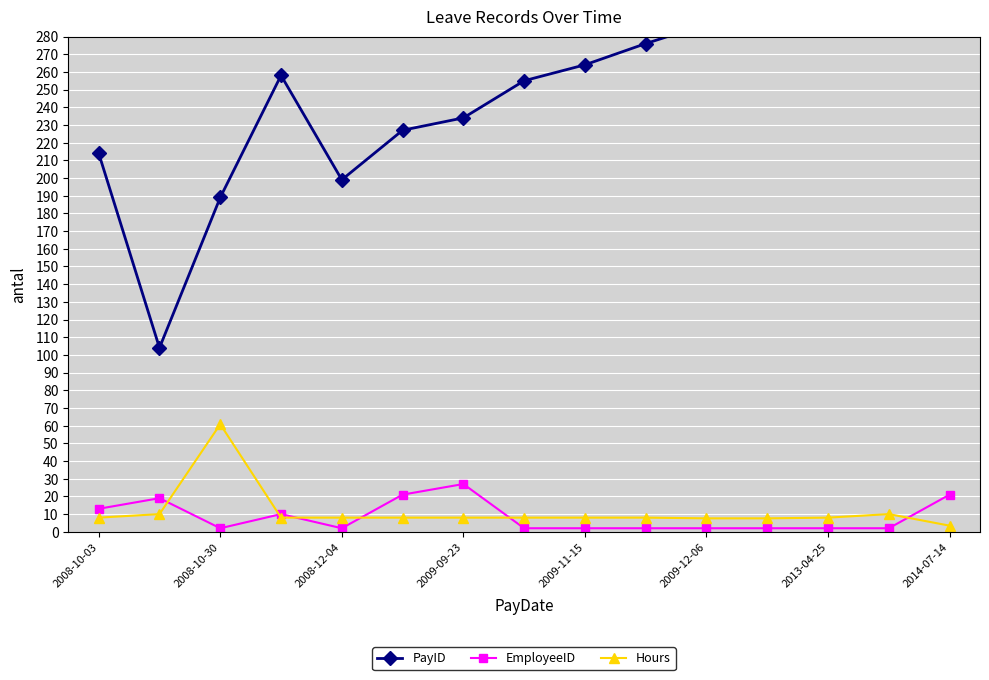

What is the highest value of the Hours series?

60.8